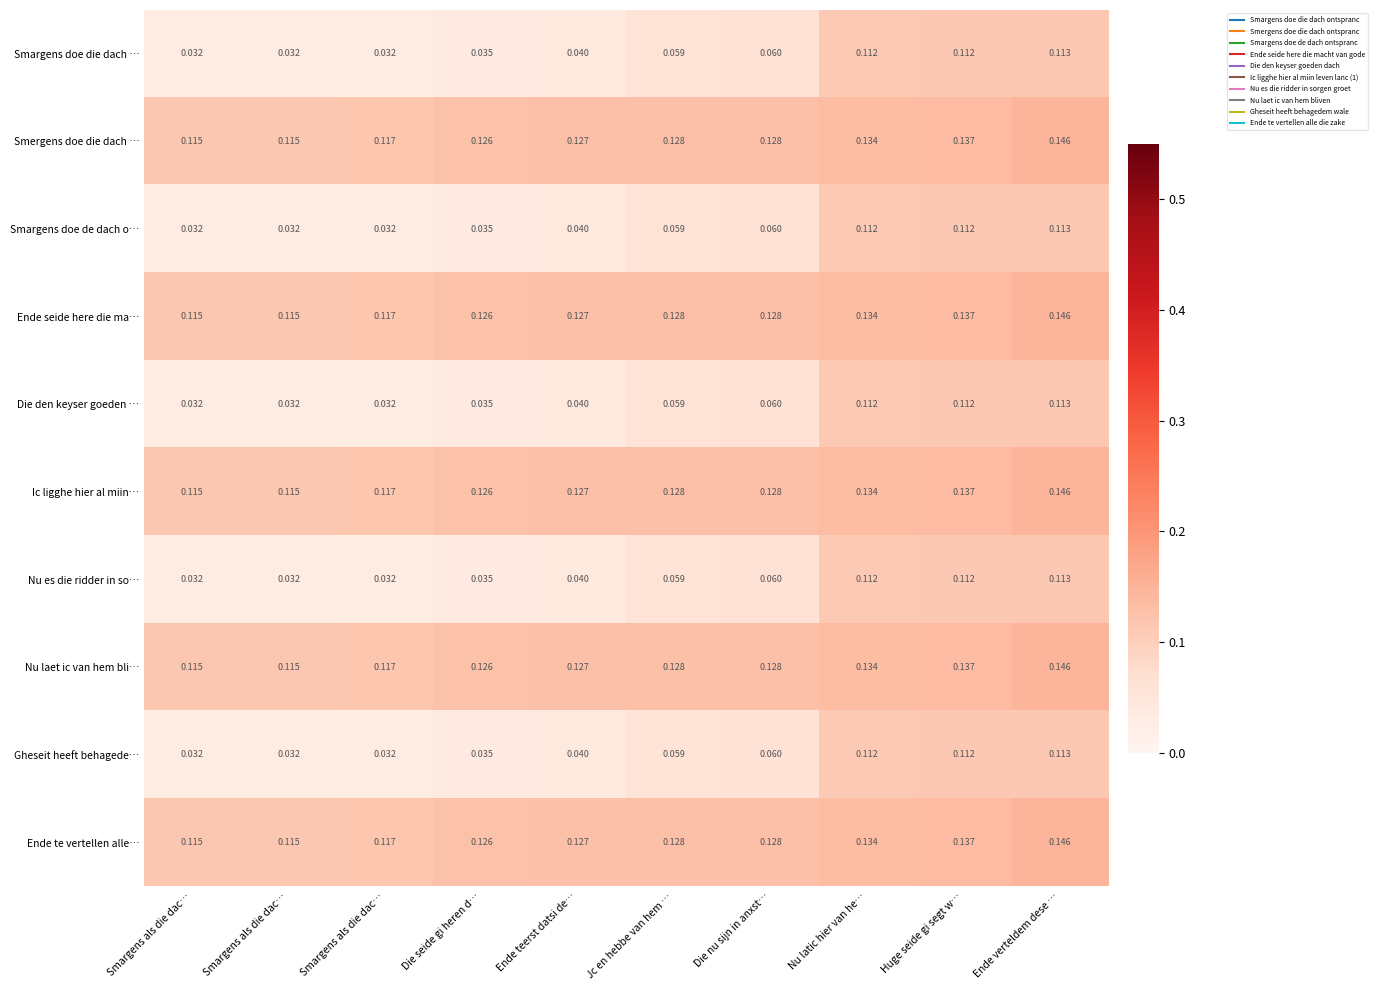

Which series changed the most between Jc en hebbe van hem … and Ende verteldem dese …?

Smargens doe die dach …